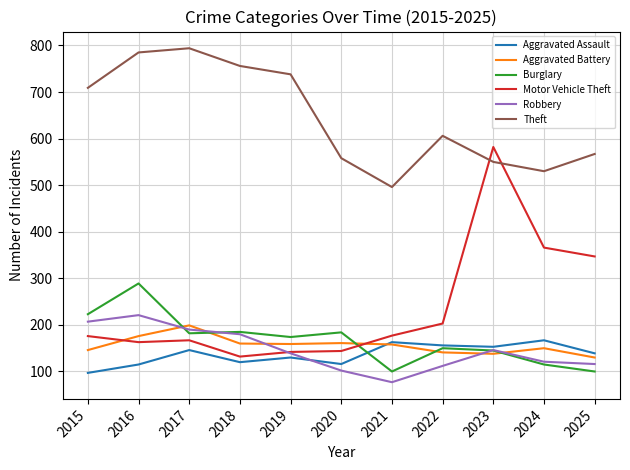

At which label does Aggravated Battery reach its peak?

2017